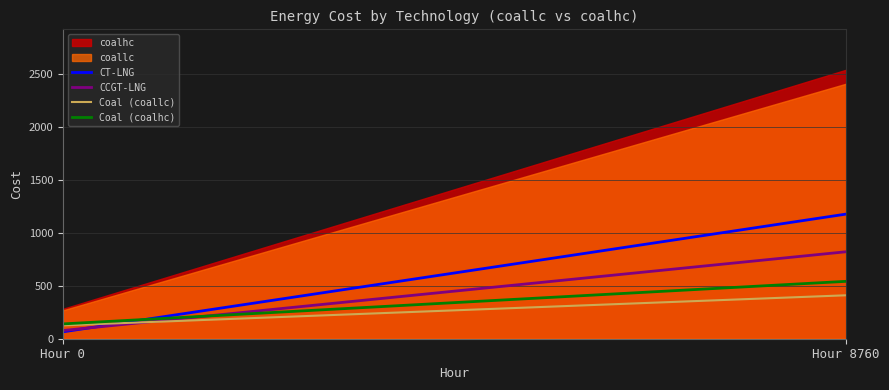

Which series has the largest total across all categories?

coalhc